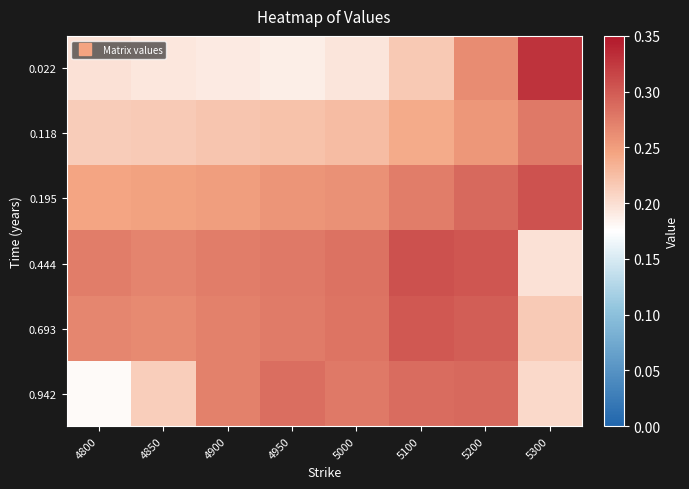

What is the difference between the highest and lowest values at 4900?

0.1